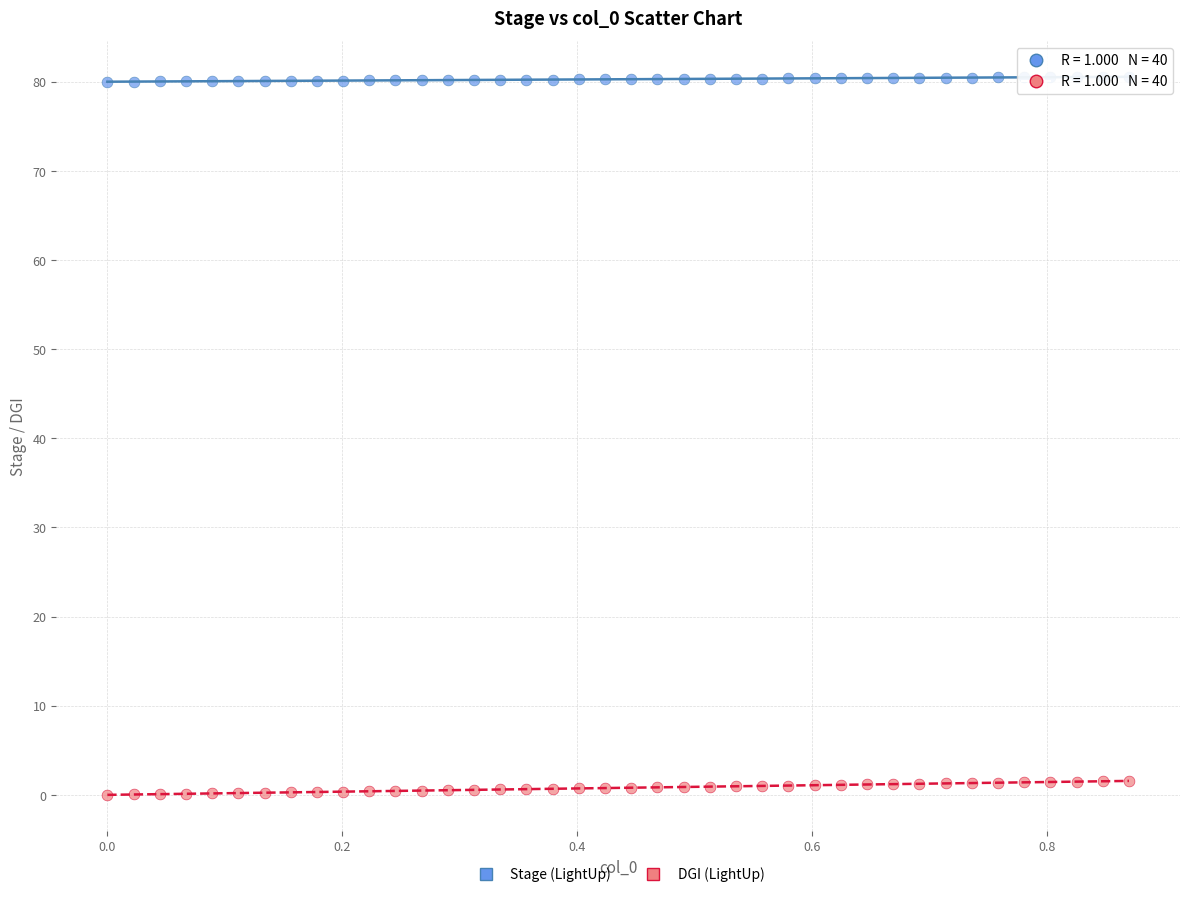

Across all data points, what is the range of X values (max minus min)?

0.9